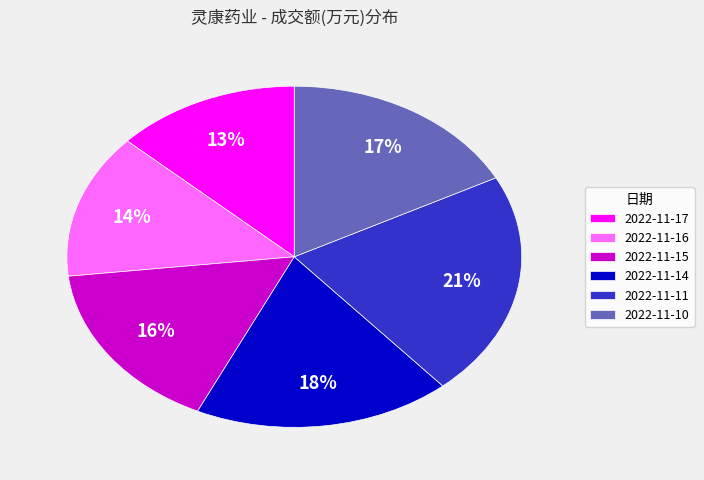

What is the ratio of the value at 2022-11-10 to the value at 2022-11-15?

1.1